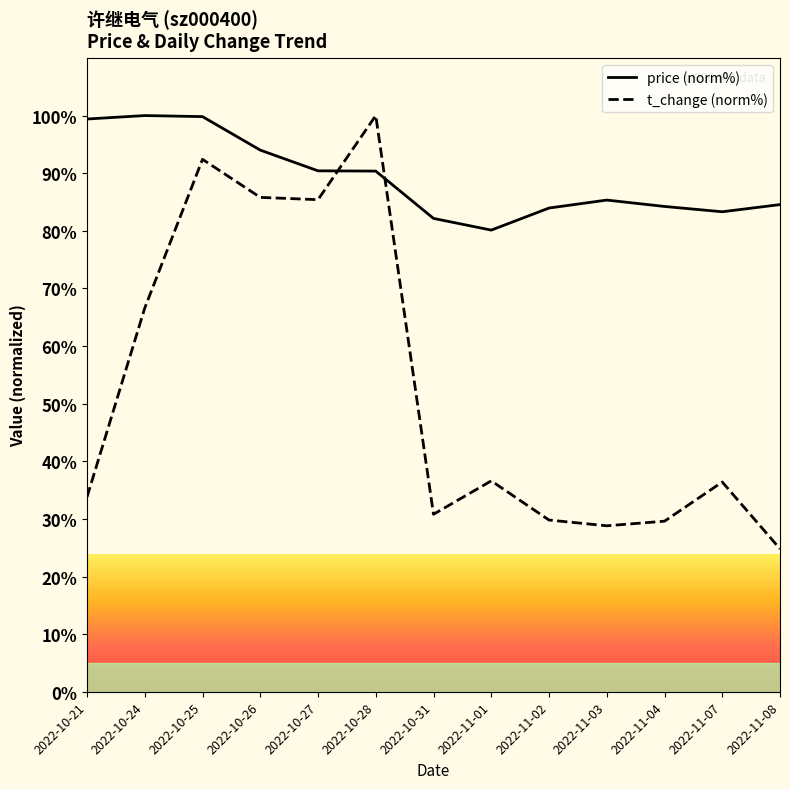

Which has a higher value, 2022-11-02 or 2022-11-08?

2022-11-08